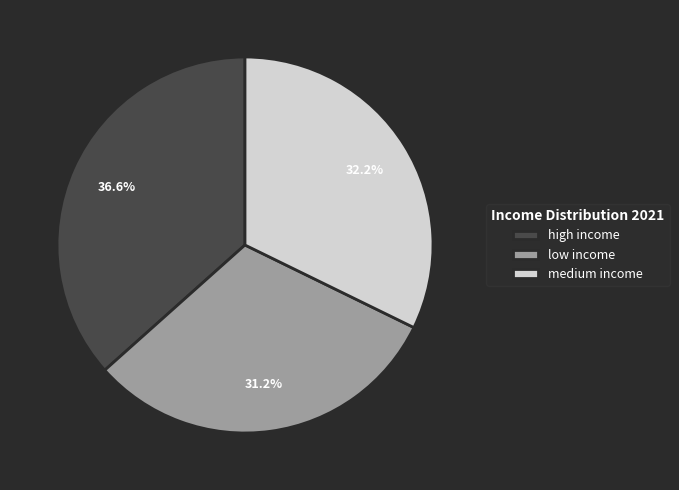

Does medium income account for over 50% of the chart?

No